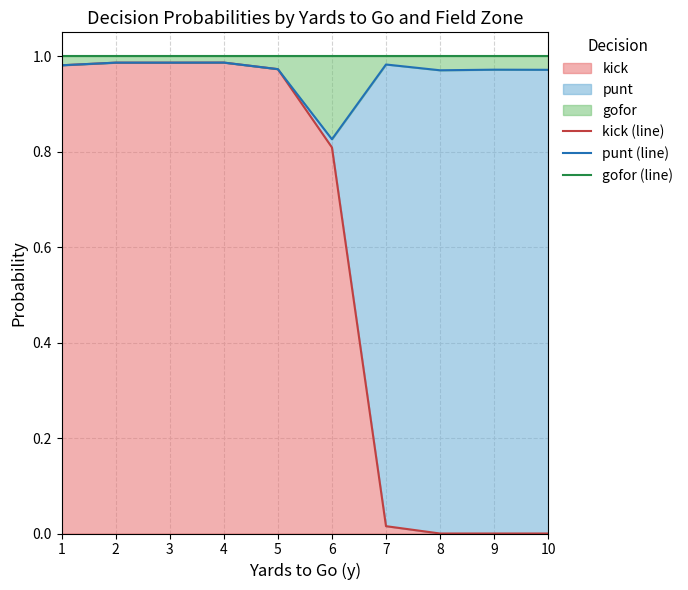

True or false: kick (line) and punt (line) cross at least once.

False